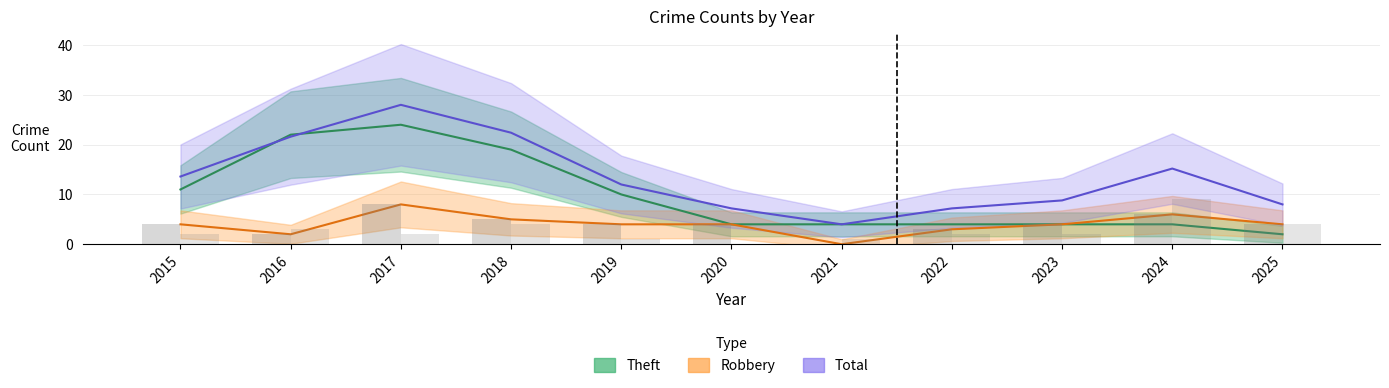

At which label does Total reach its minimum?

2021